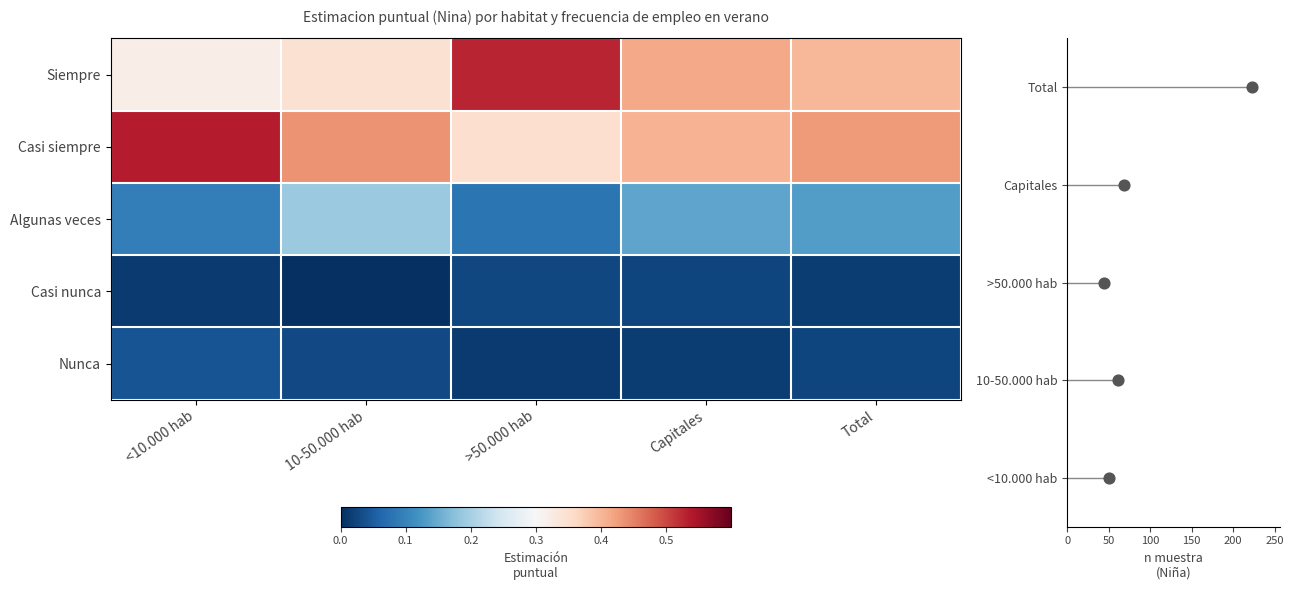

Which series has the widest spread of values?

n (muestra)